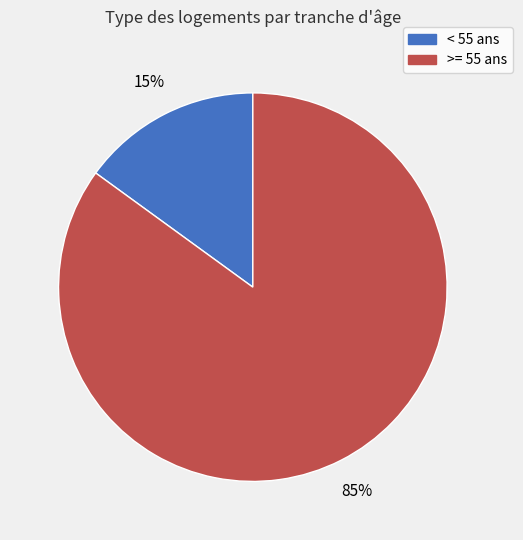

Is there a majority slice in this chart?

Yes